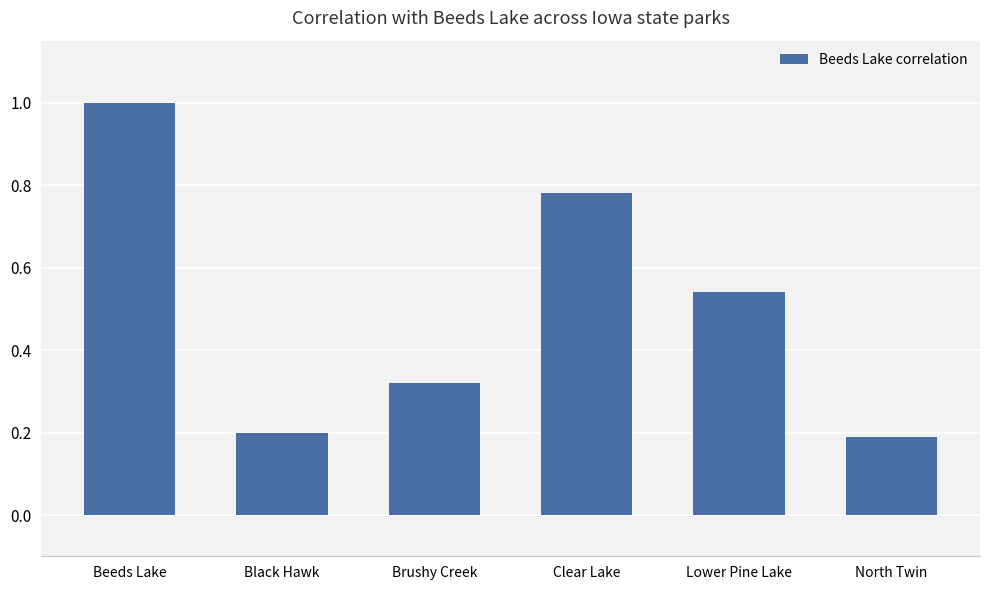

Is it true that the value at North Twin is 0.1?

False